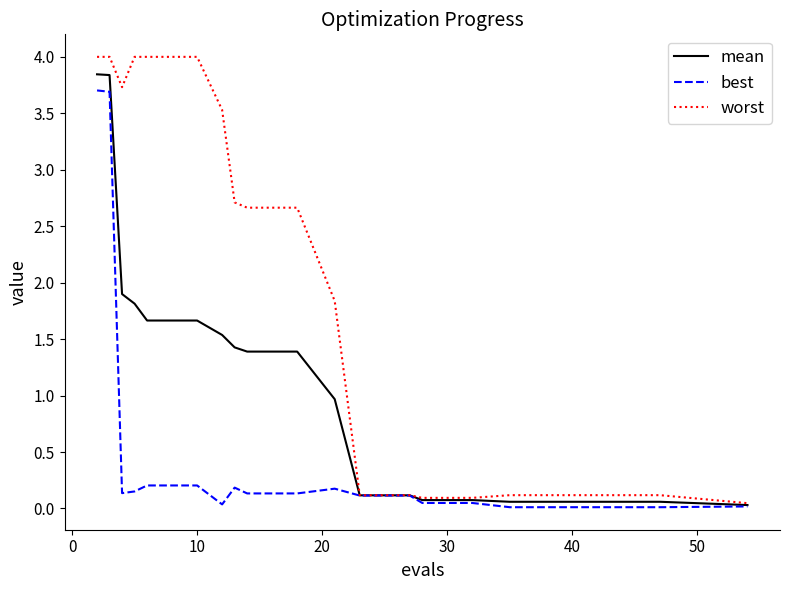

Which series has the largest total across all categories?

worst